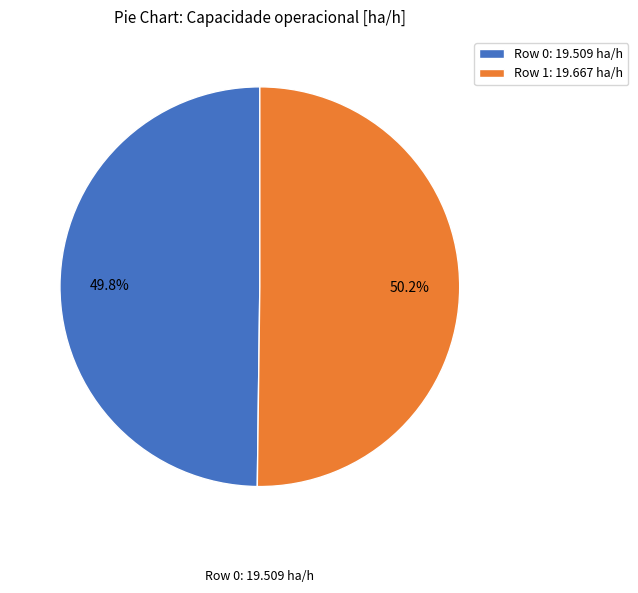

What is the ratio of the value at Row 0: 19.509 ha/h to the value at Row 1: 19.667 ha/h?

1.0